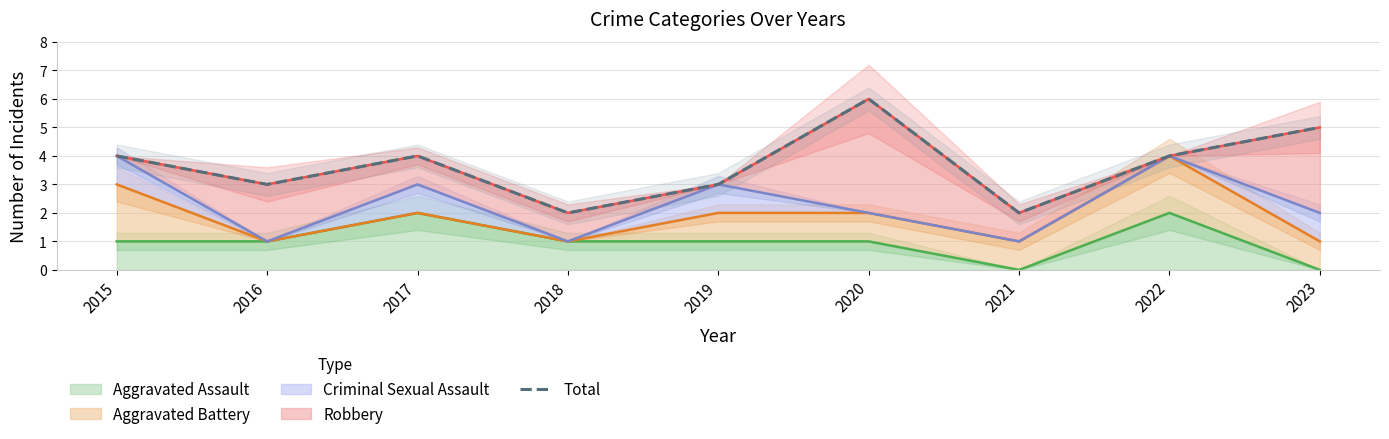

The chart shows a value of 6 at 2020. True or false?

True